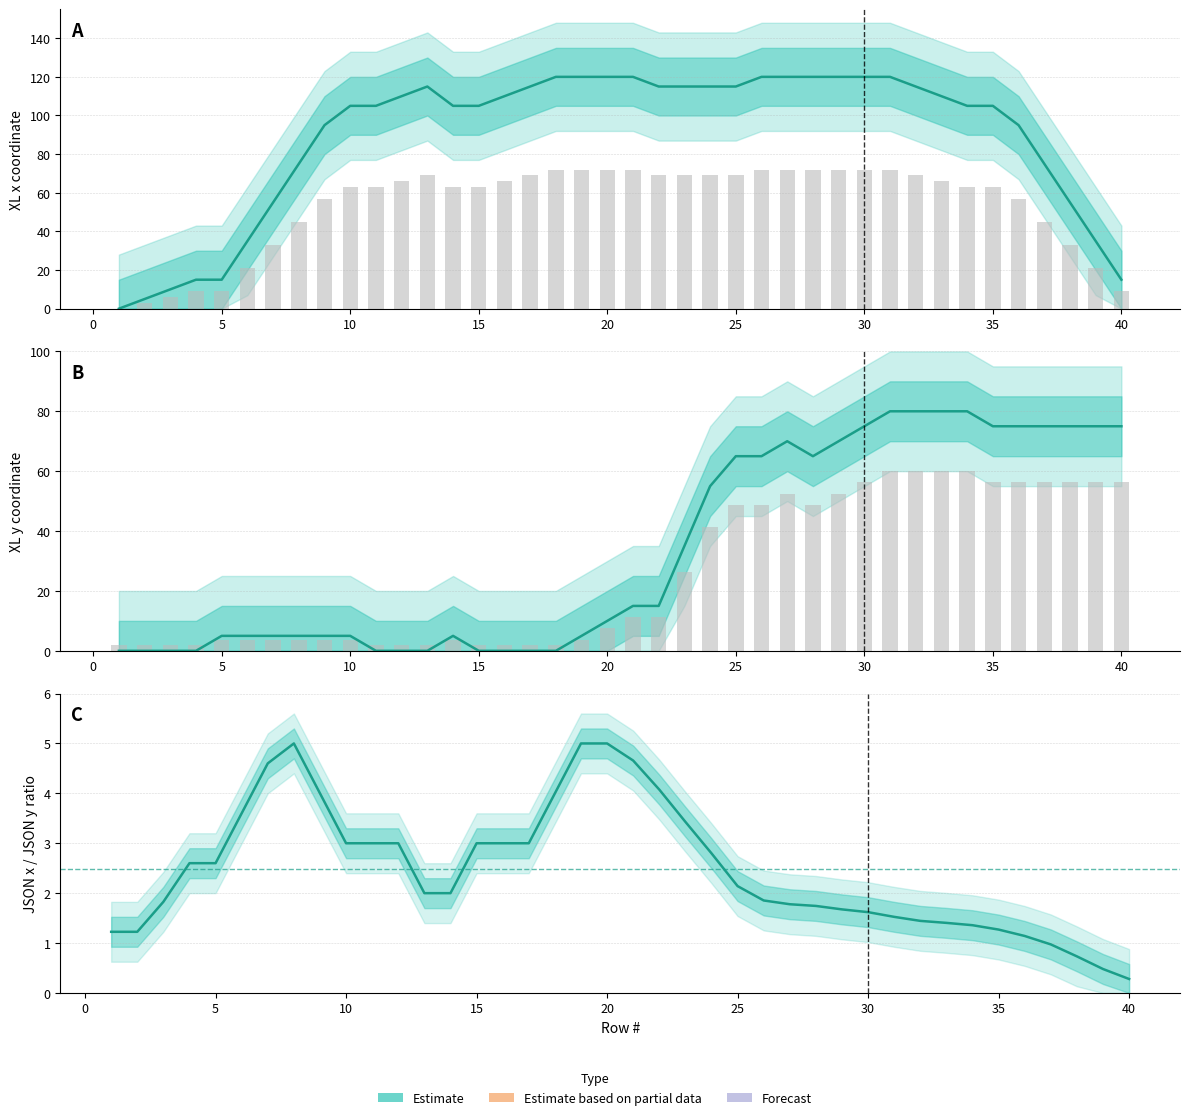

The value of JSON x/y ratio (Estimate) at 18 is 2.2. True or false?

False